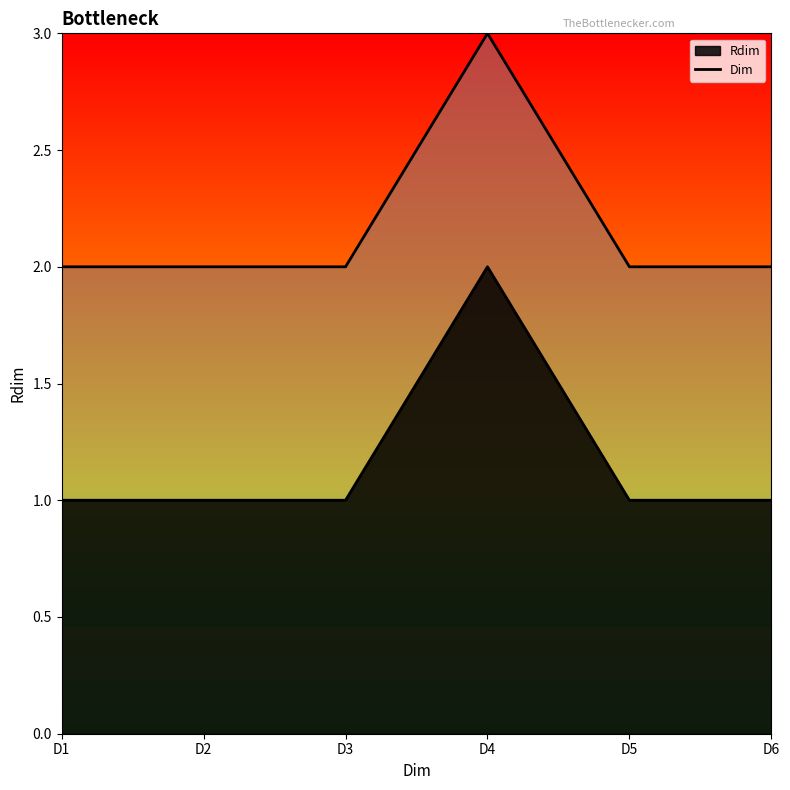

The value at D3 is 2. True or false?

True